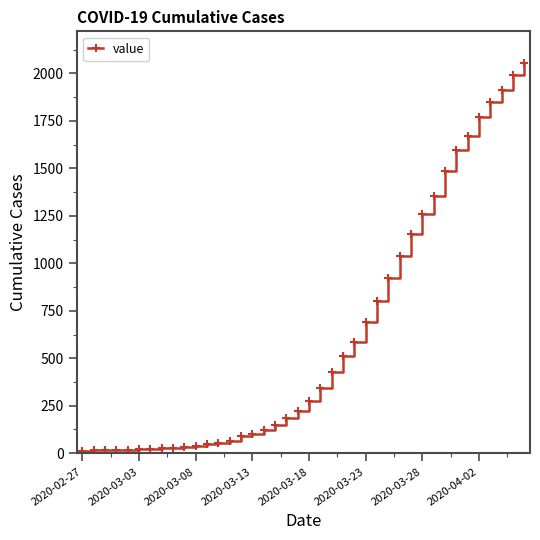

How many values are below 276?

20